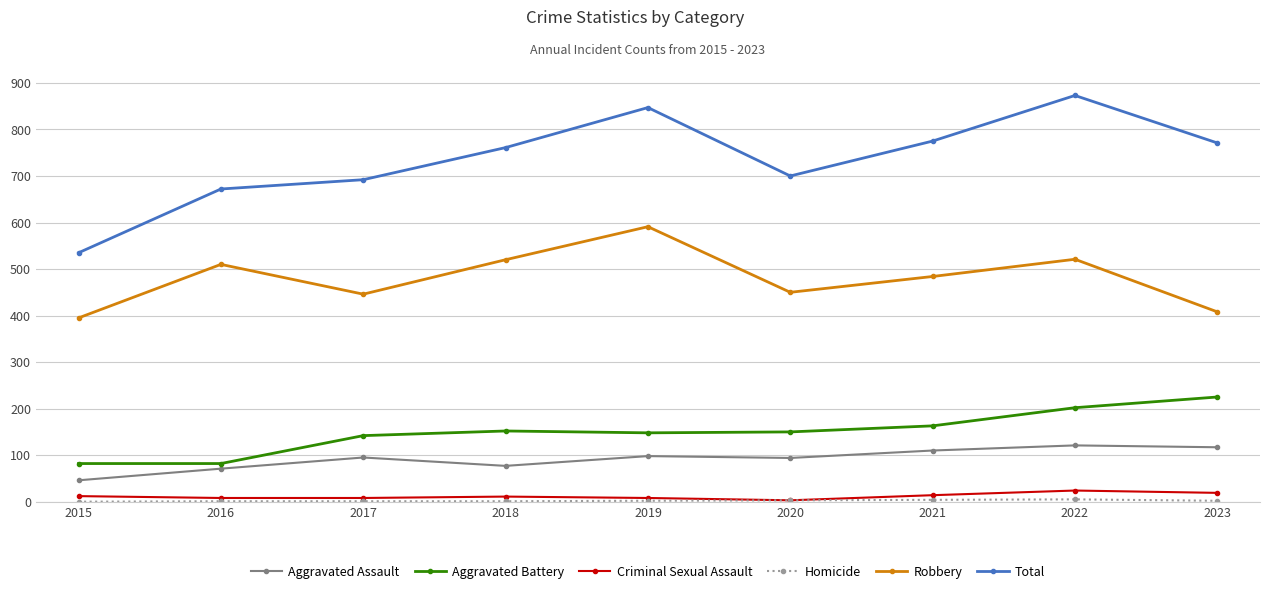

Which series has the widest spread of values?

Total